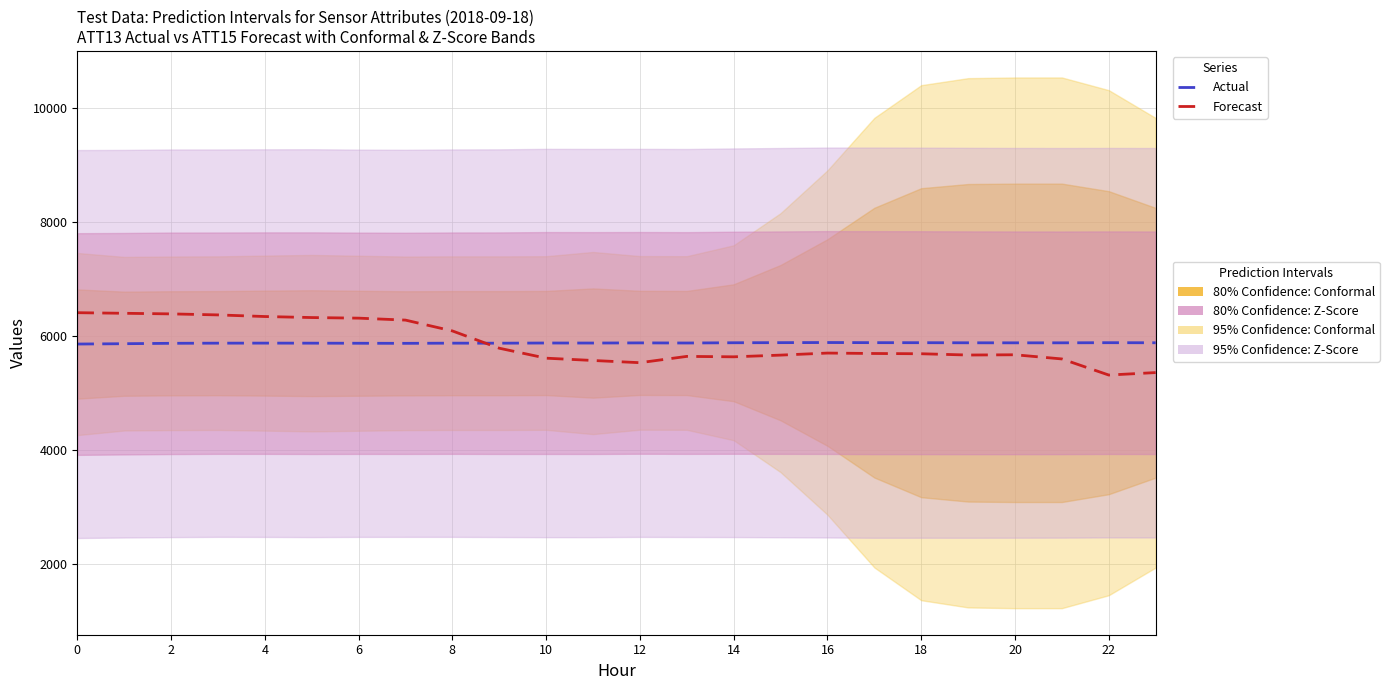

Between 15 and 8, which is larger?

15